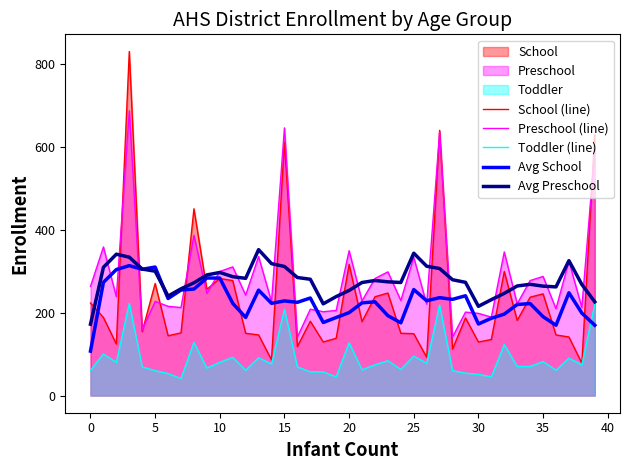

Where does the Preschool (line) series first go above 242?

0